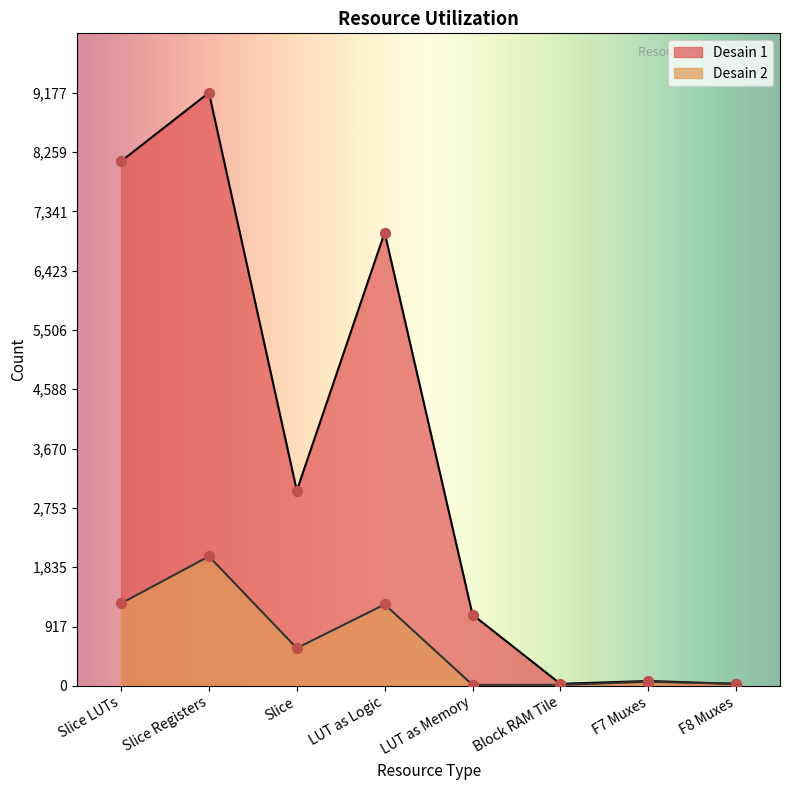

Which series contains the lowest Y value?

Desain 2